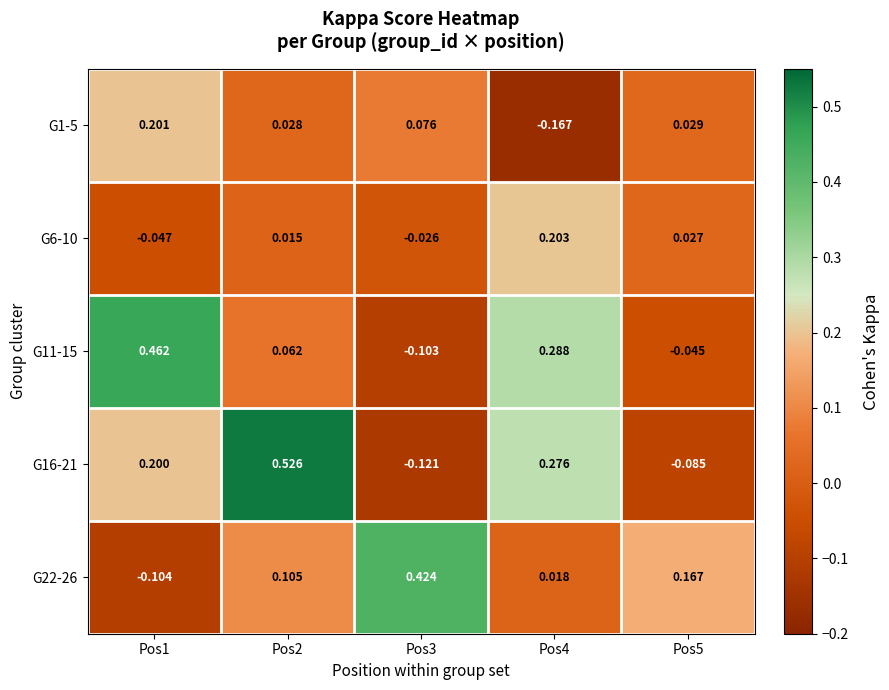

List the series in order of their peak value, lowest first.

G1-5, G6-10, G22-26, G11-15, G16-21